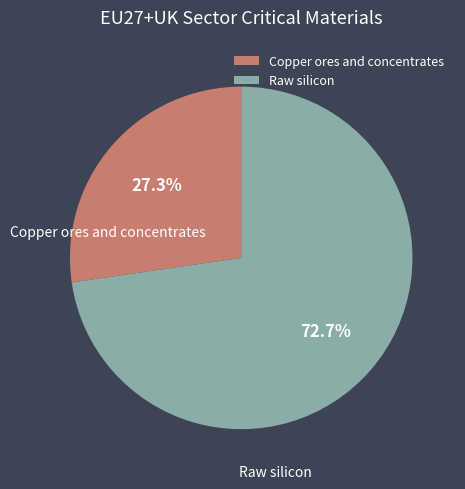

Count the number of slices in the pie.

2